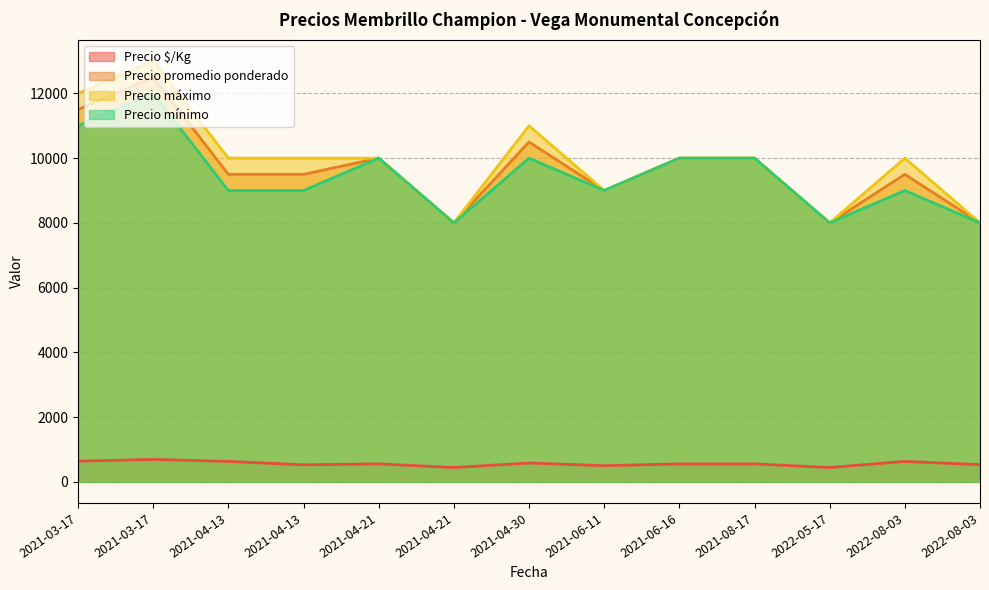

Reading left to right, transcribe all the data shown in this chart.

Precio $/Kg: 639	694	633	528	556	444	583	500	556	556	444	633	533
Precio promedio ponderado: 11500	12500	9500	9500	10000	8000	10500	9000	10000	10000	8000	9500	8000
Precio máximo: 12000	13000	10000	10000	10000	8000	11000	9000	10000	10000	8000	10000	8000
Precio mínimo: 11000	12000	9000	9000	10000	8000	10000	9000	10000	10000	8000	9000	8000